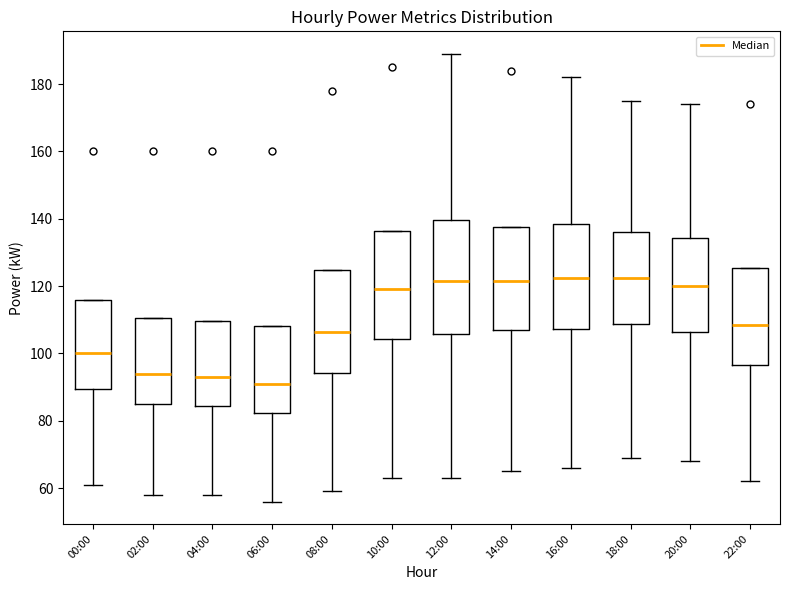

Reading left to right, transcribe this box plot: for each box, give where its median line is, the range the box spans, and where its two whiskers end, as read against the y-axis. The values are not printed on the chart, so give them approximately, as read against the axis.

00:00: median 100, box 90 to 116, whiskers 62 to 116
02:00: median 94, box 86 to 110, whiskers 58 to 110
04:00: median 94, box 84 to 110, whiskers 58 to 110
06:00: median 92, box 82 to 108, whiskers 56 to 108
08:00: median 106, box 94 to 124, whiskers 60 to 124
10:00: median 120, box 104 to 136, whiskers 64 to 136
12:00: median 122, box 106 to 140, whiskers 64 to 190
14:00: median 122, box 108 to 138, whiskers 66 to 138
16:00: median 122, box 108 to 138, whiskers 66 to 182
18:00: median 122, box 108 to 136, whiskers 70 to 176
20:00: median 120, box 106 to 134, whiskers 68 to 174
22:00: median 108, box 96 to 126, whiskers 62 to 126